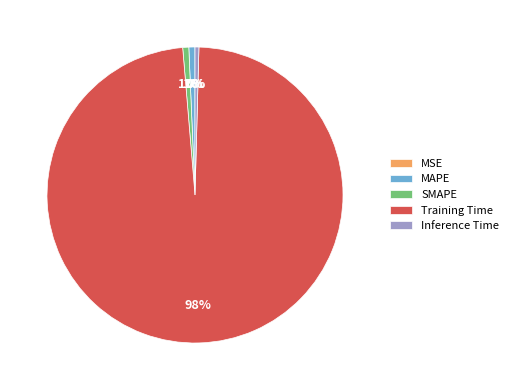

What is the largest slice in the pie chart?

Training Time